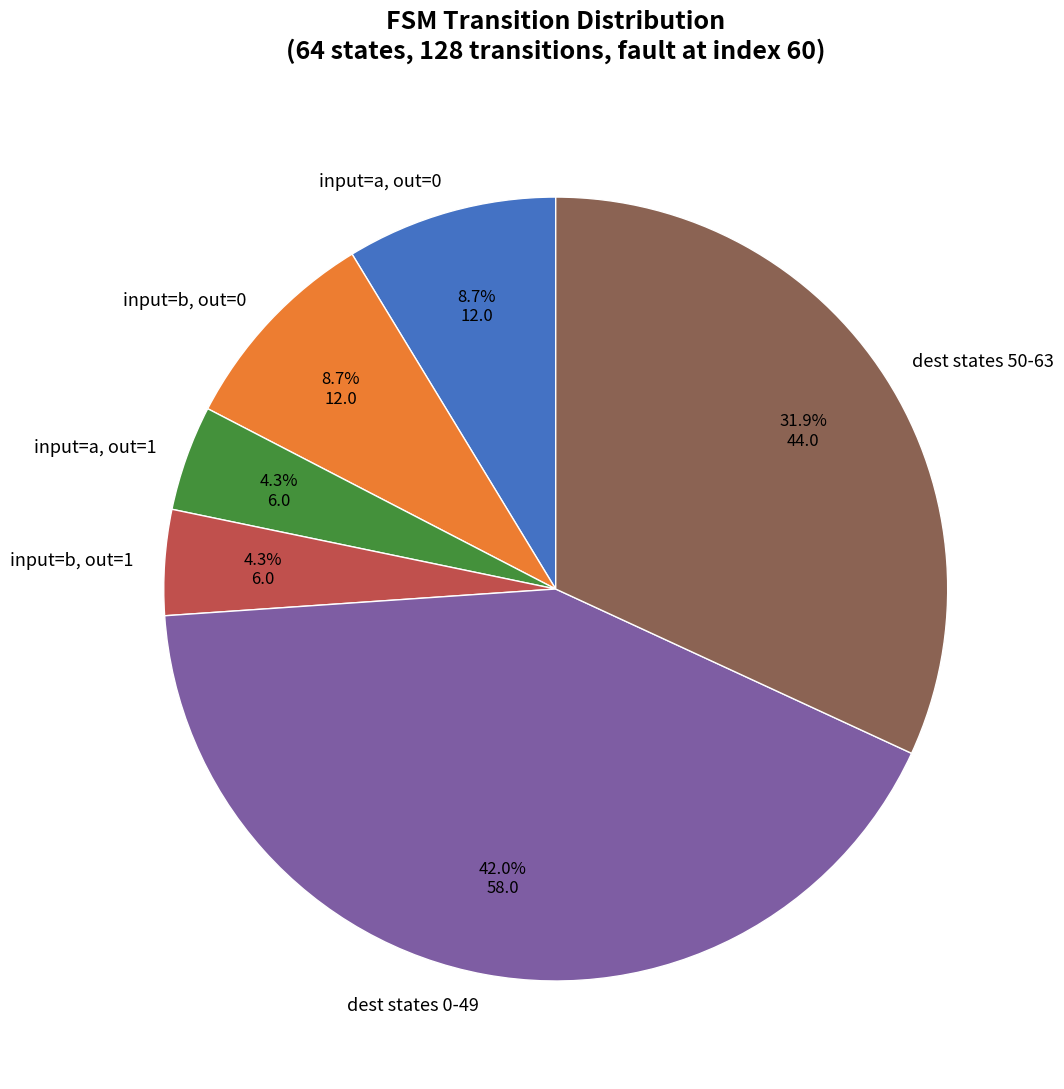

Does any single category account for the majority?

No